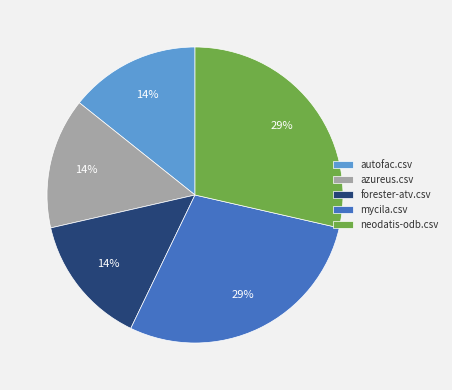

To the nearest percent, what is the combined percentage of mycila.csv and forester-atv.csv?

43%